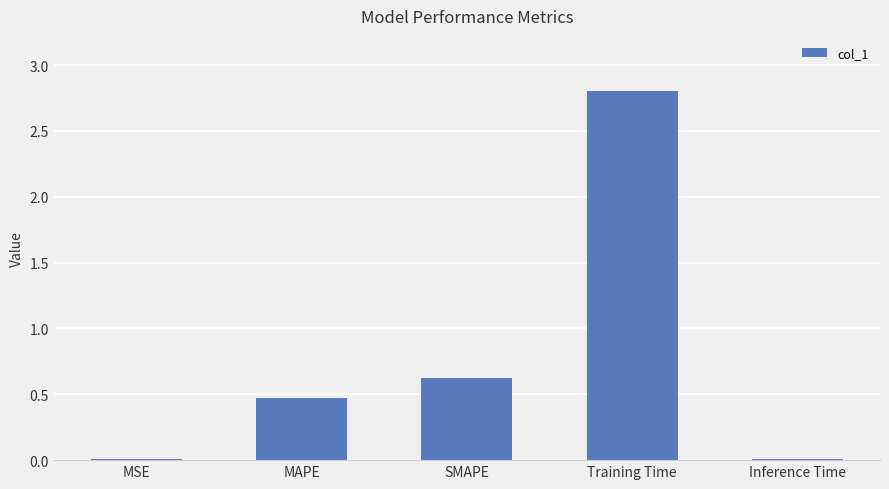

Which has a higher value, MAPE or Training Time?

Training Time